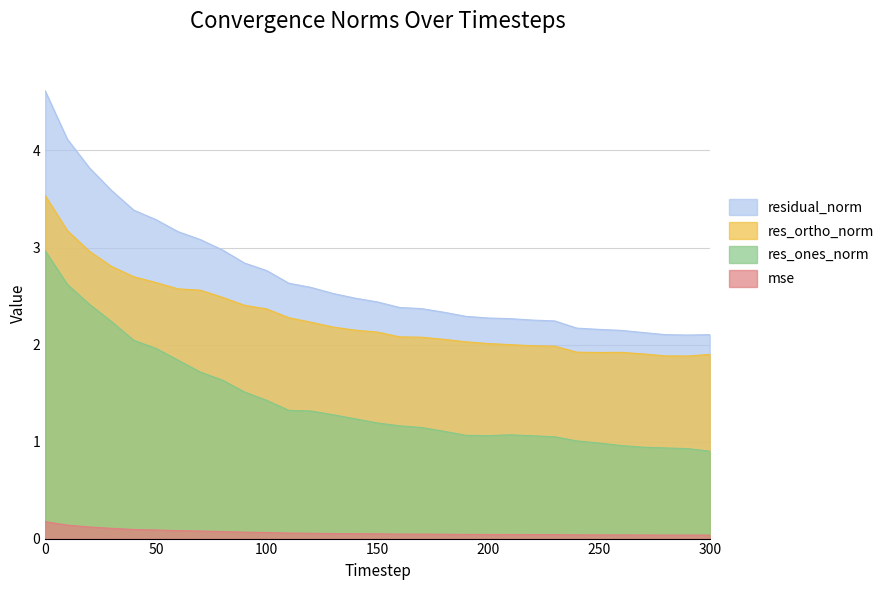

What is the difference between the maximum and minimum values in the residual_norm series?

2.5